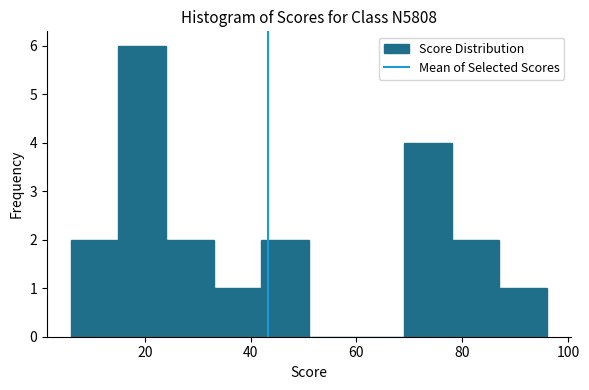

Reading left to right, list every bar in this chart as the range it spans on the x-axis followed by its height. Neither the bar edges nor the heights are printed on the chart, so give them approximately, as read against the axes.

6 to 15: 2
15 to 24: 6
24 to 33: 2
33 to 42: 1
42 to 51: 2
51 to 60: 0
60 to 69: 0
69 to 78: 4
78 to 87: 2
87 to 96: 1